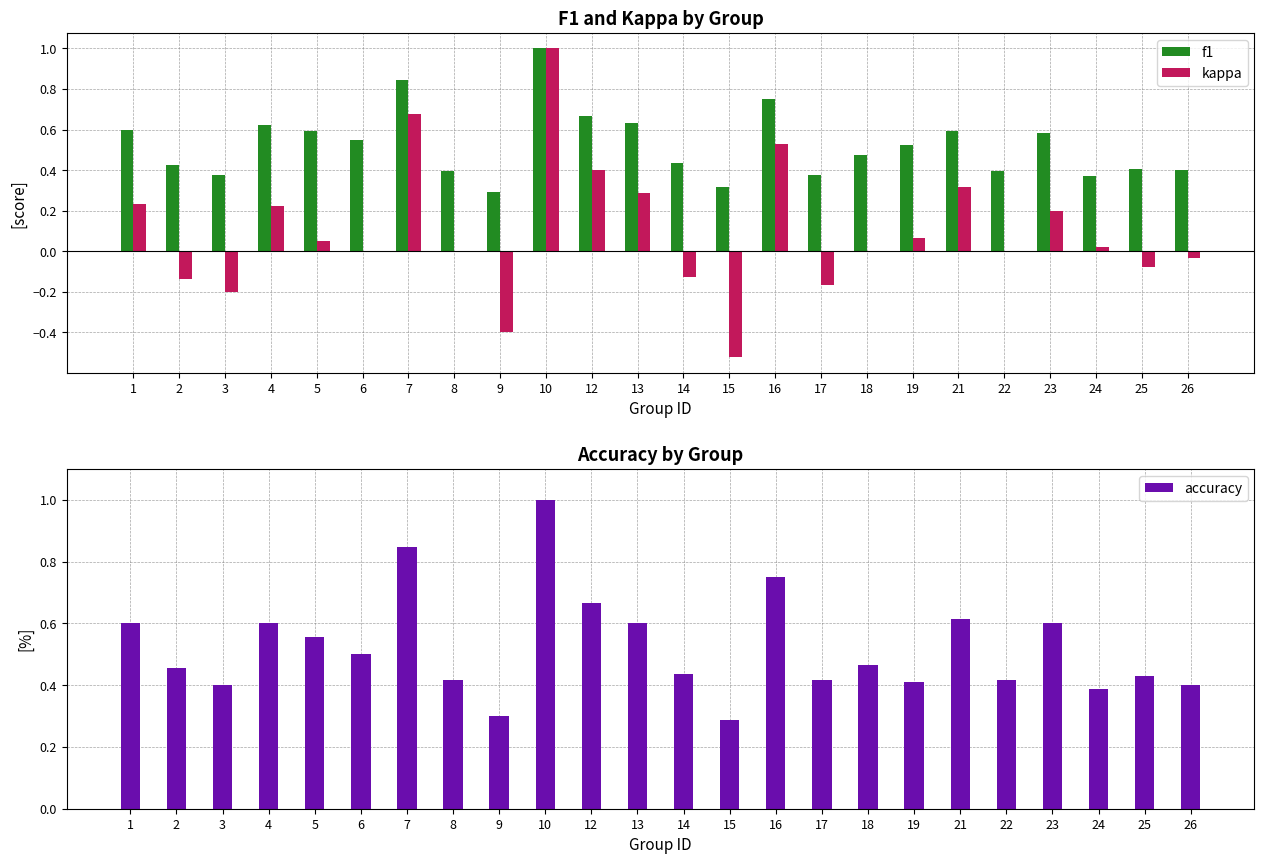

What is the difference between the accuracy values at 6 and 8?

0.1